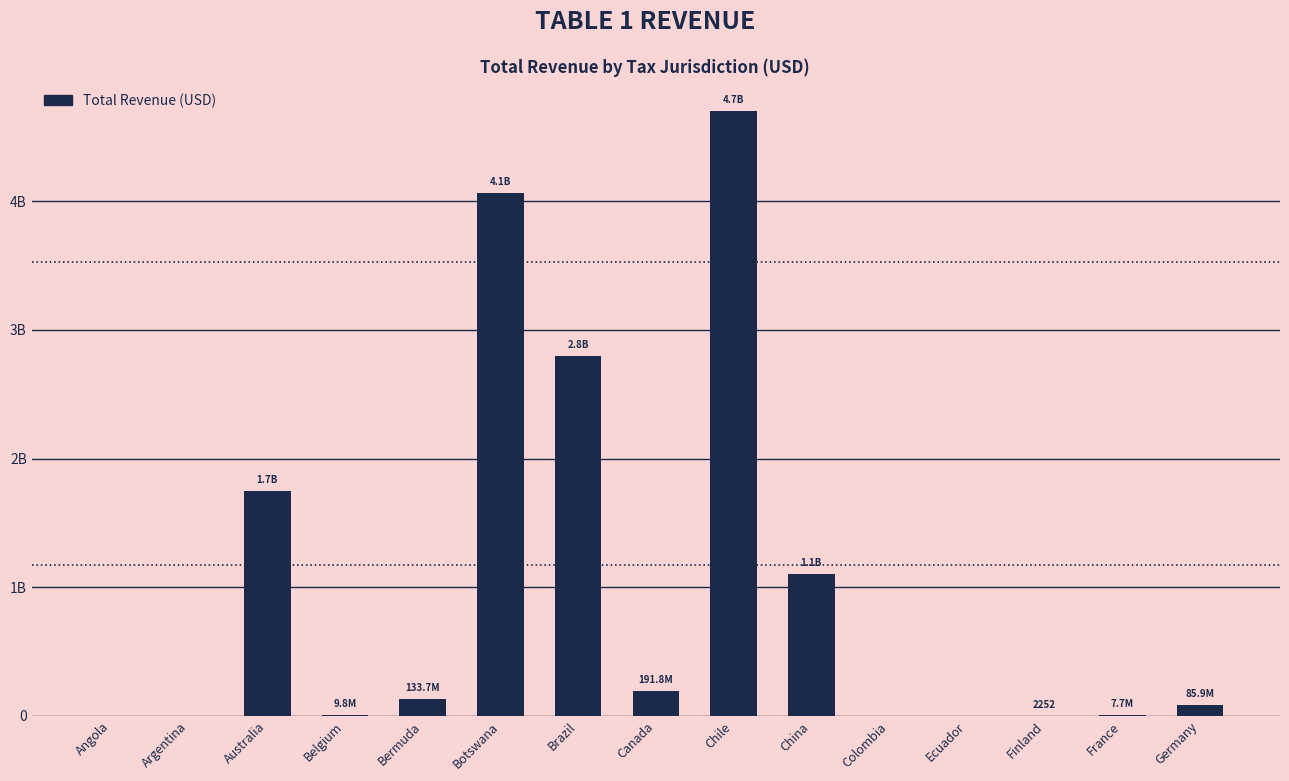

Which has a higher value, Botswana or Germany?

Botswana